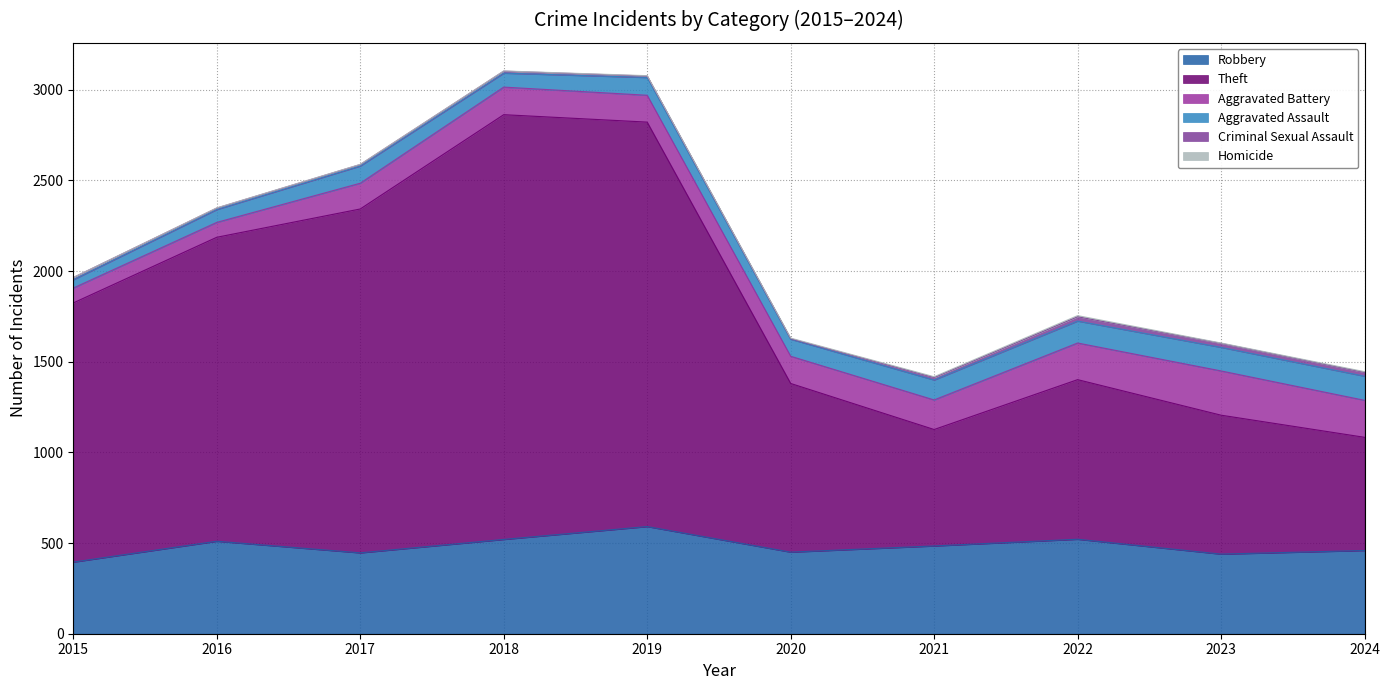

Which series has the widest spread of values?

Theft